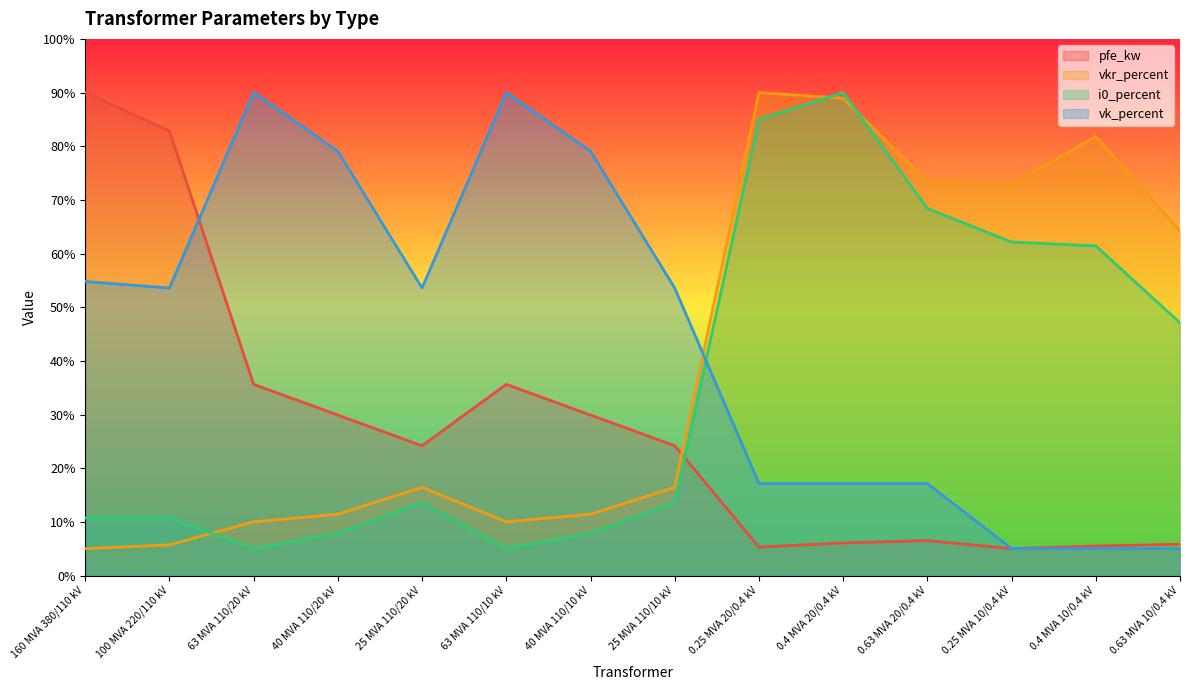

At how many categories does at least one series exceed 38?

14